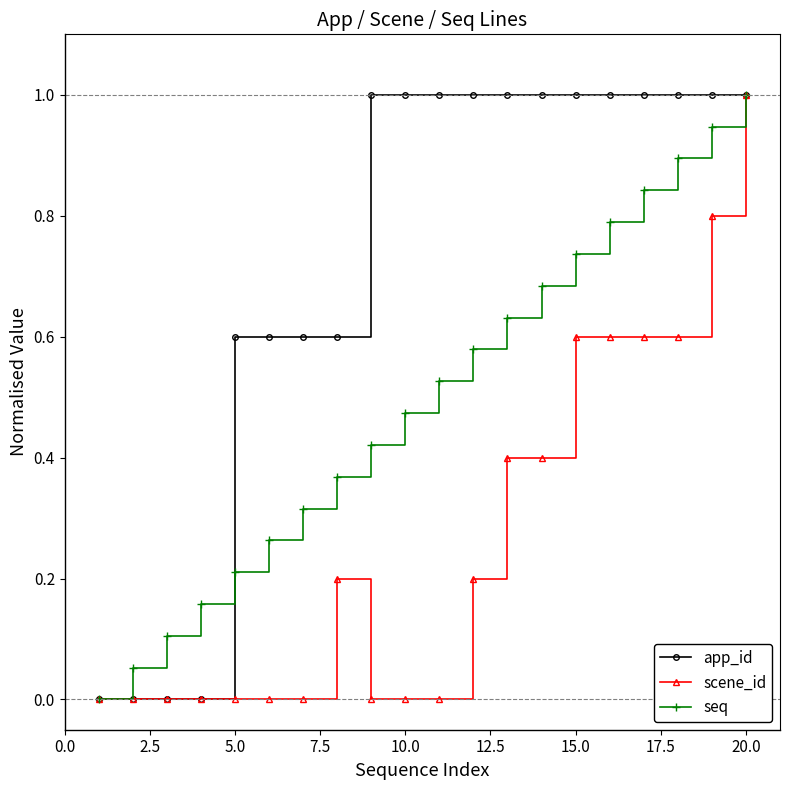

True or false: seq and app_id intersect in this chart.

True